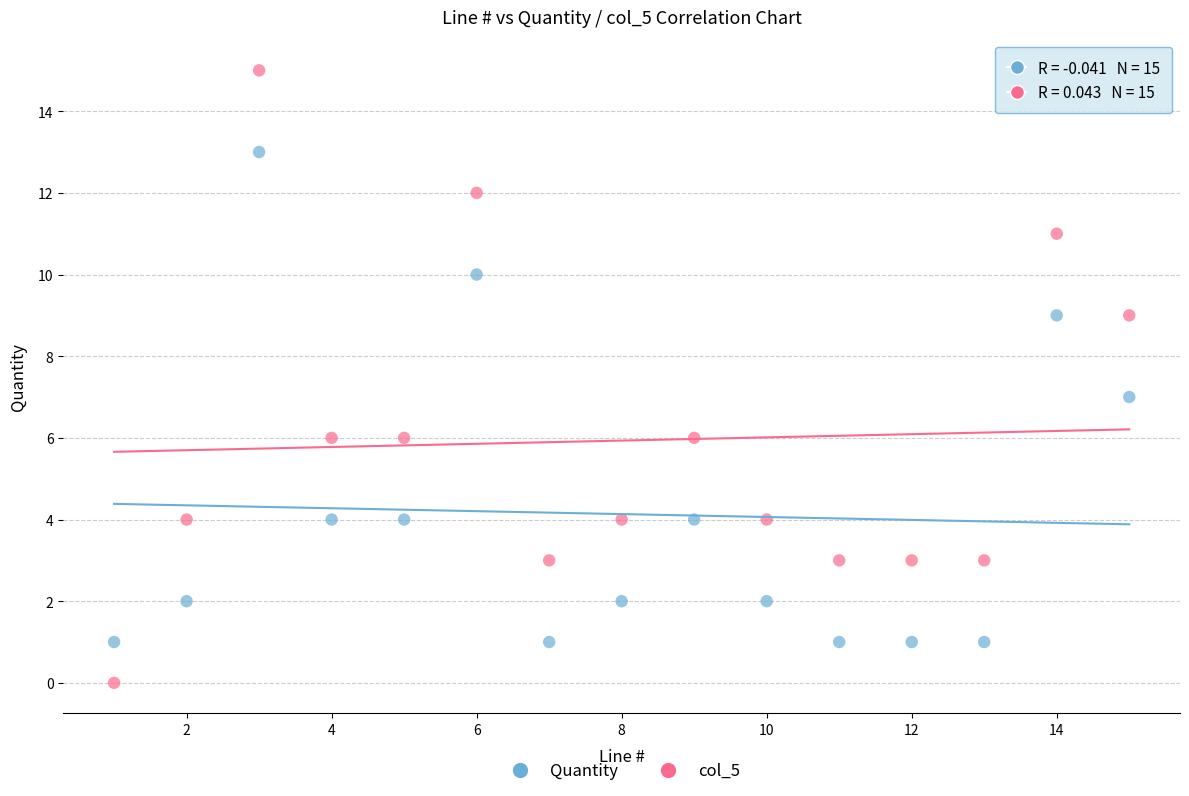

Across all data points, what is the range of X values (max minus min)?

14